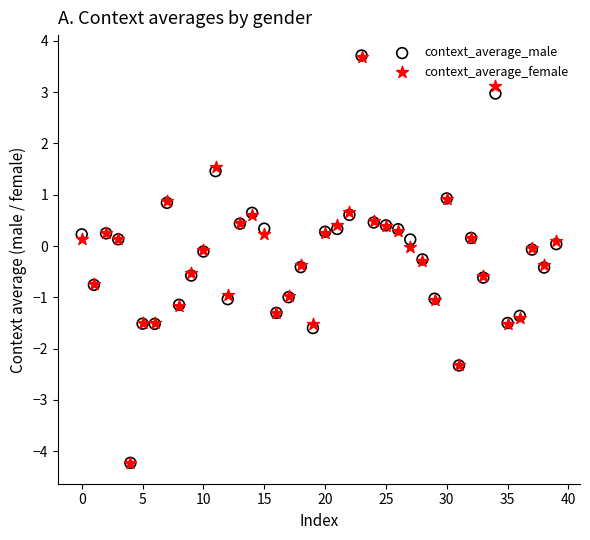

Which series has the largest Y range (max minus min)?

context_average_male